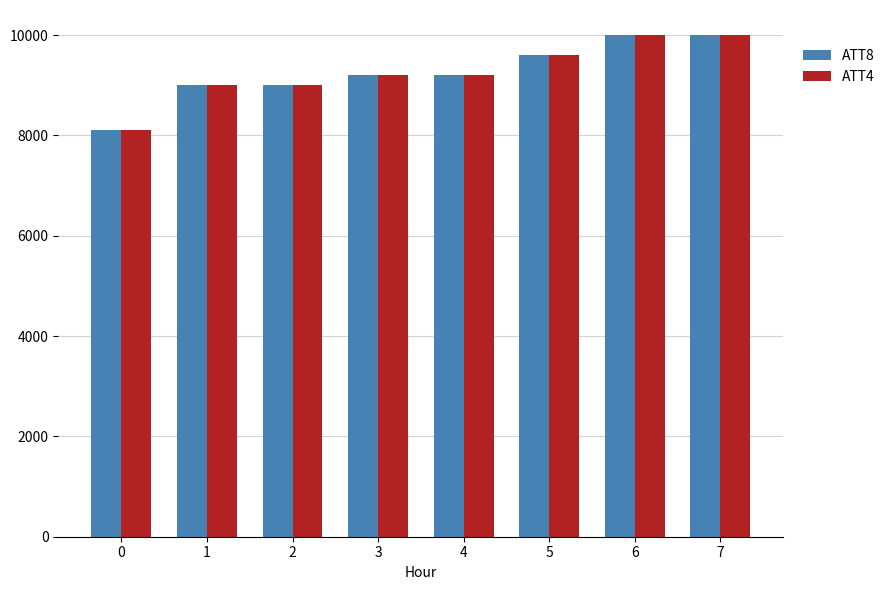

The ATT4 series shows 11898 at 0. True or false?

False